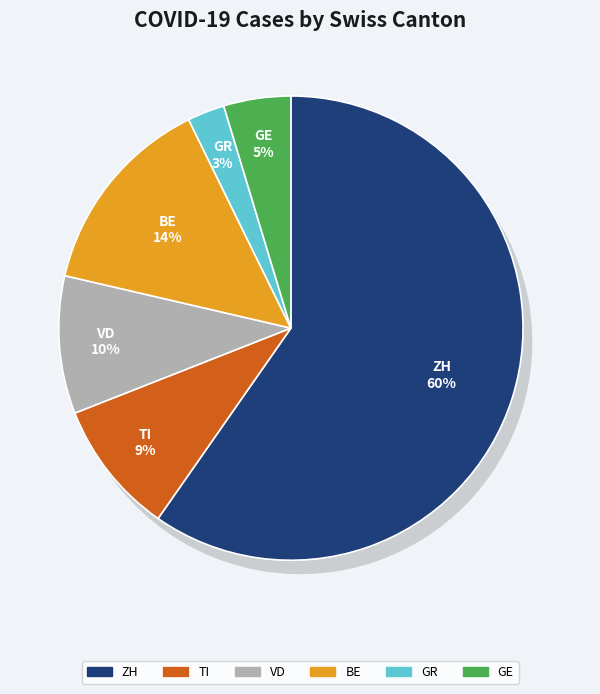

Between BE and VD, which is larger?

BE